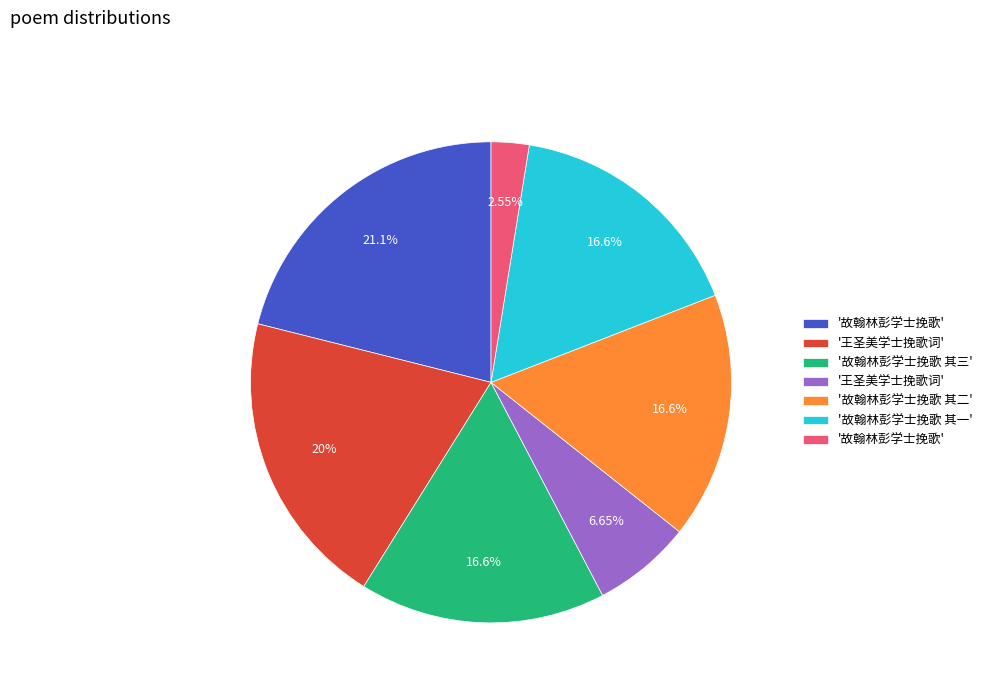

Is there any slice that represents more than half of the pie?

No